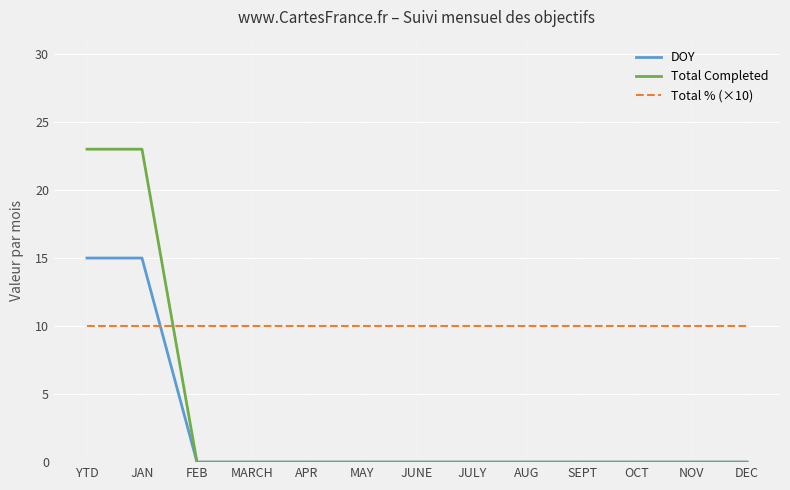

What is the difference between the maximum and minimum values in the Total Completed series?

23